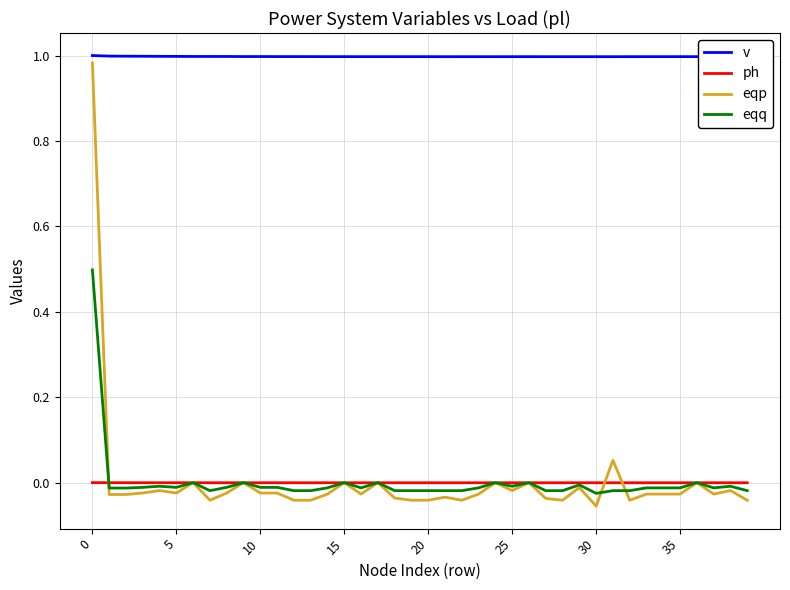

In v, how many points are higher than both neighbors (excluding endpoints)?

5